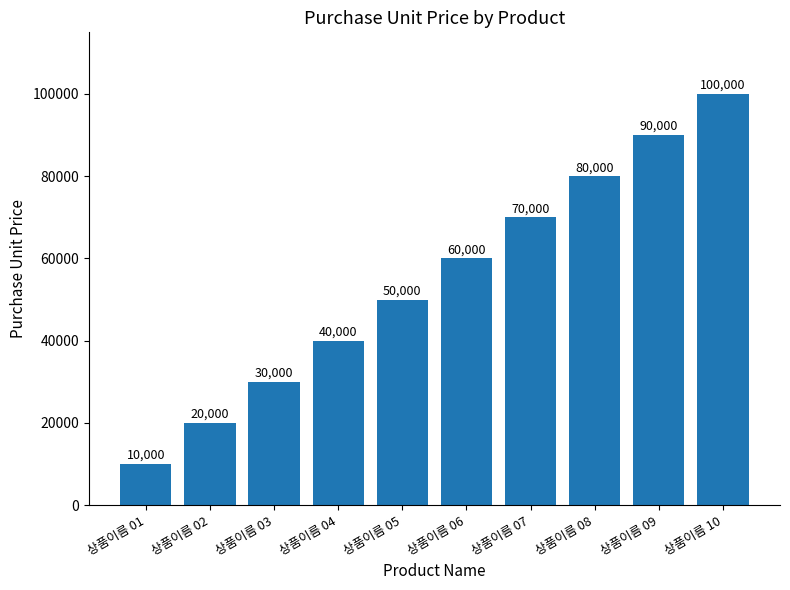

Which label corresponds to the largest value in the chart?

상품이름 10